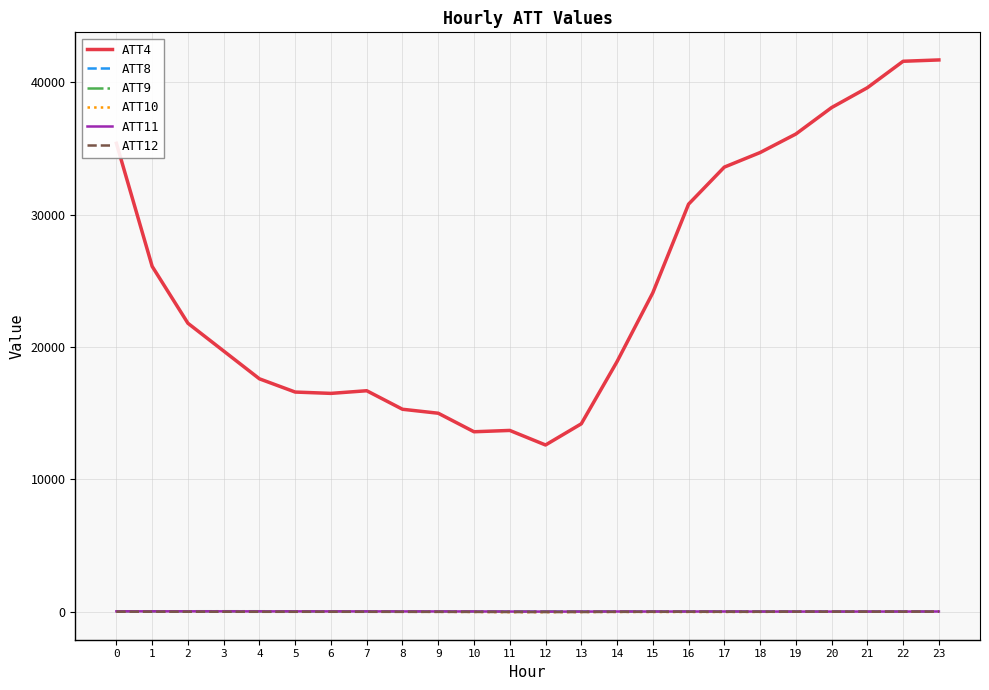

What is the maximum value shown in the chart?

41700.0